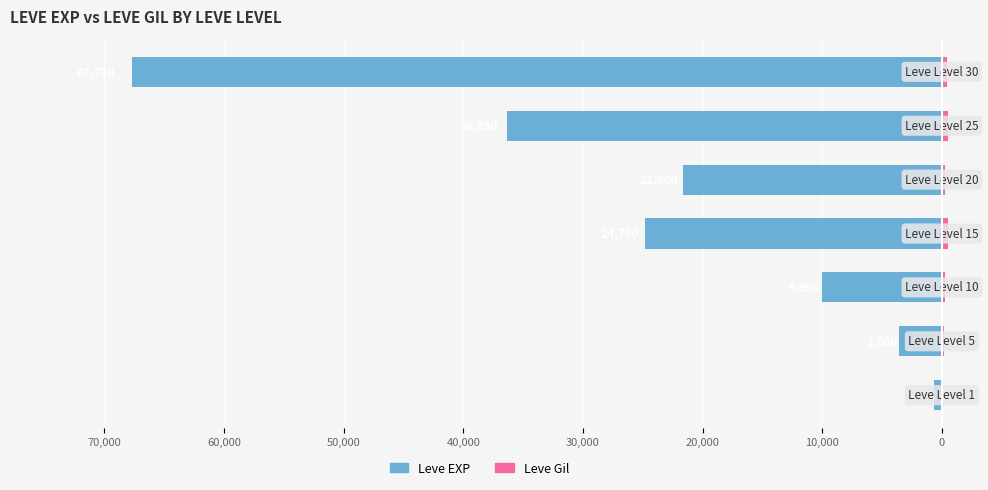

Reading left to right, list all the values displayed in this chart.

Leve EXP: 80,000=-630	70,000=-3600	60,000=-9990	50,000=-24790	40,000=-21600	30,000=-36390	20,000=-67730
Leve Gil: 80,000=113	70,000=139	60,000=293	50,000=529	40,000=290	30,000=485	20,000=463